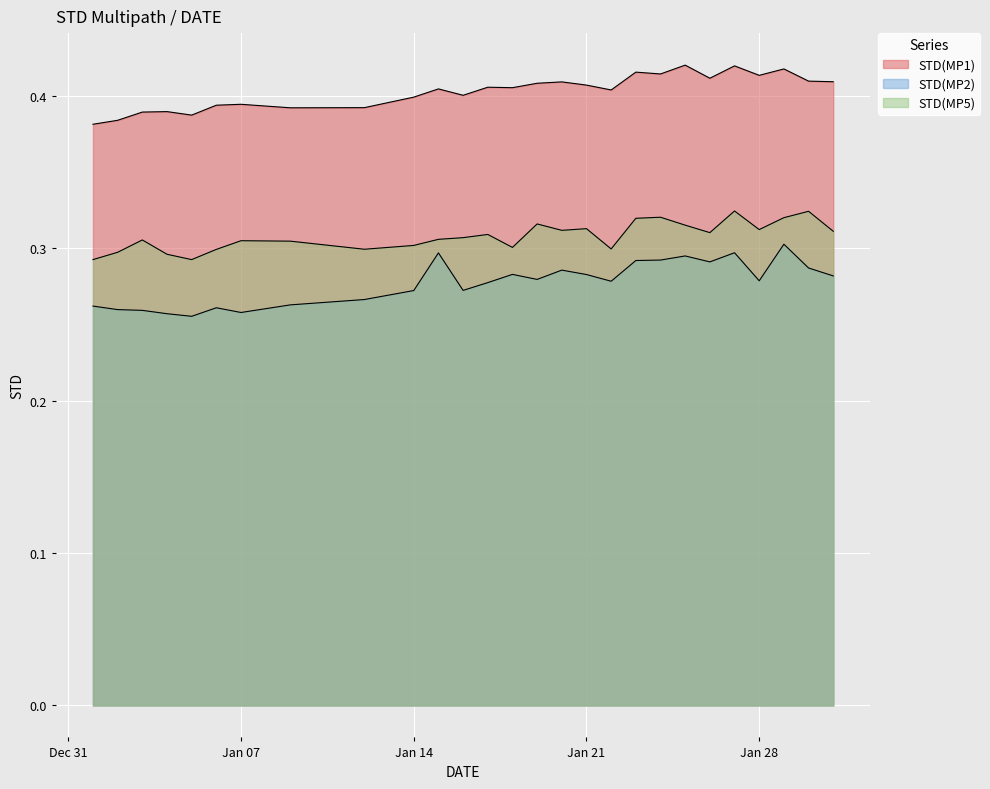

Between 2025-01-03 and 2025-01-06, which is larger?

2025-01-06